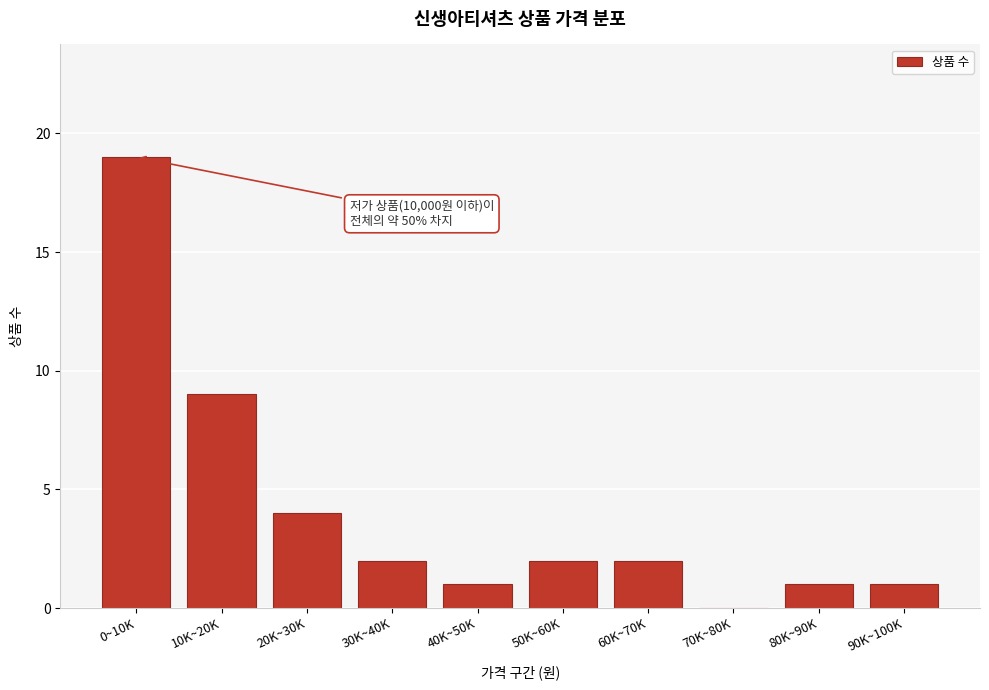

Reading left to right, extract all data points from this chart.

0~10K=19	10K~20K=9	20K~30K=4	30K~40K=2	40K~50K=1	50K~60K=2	60K~70K=2	70K~80K=0	80K~90K=1	90K~100K=1